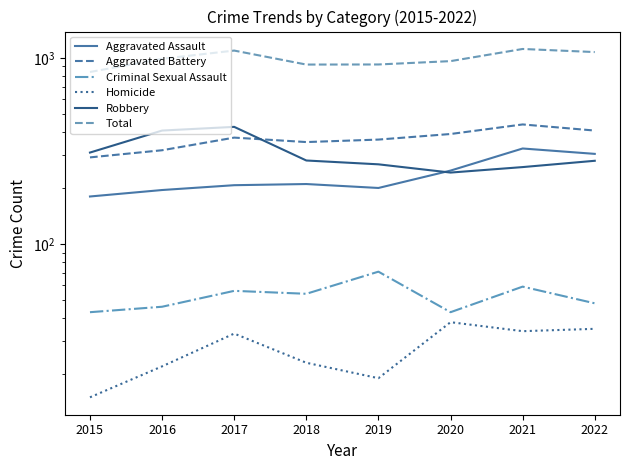

True or false: Robbery and Criminal Sexual Assault cross at least once.

False